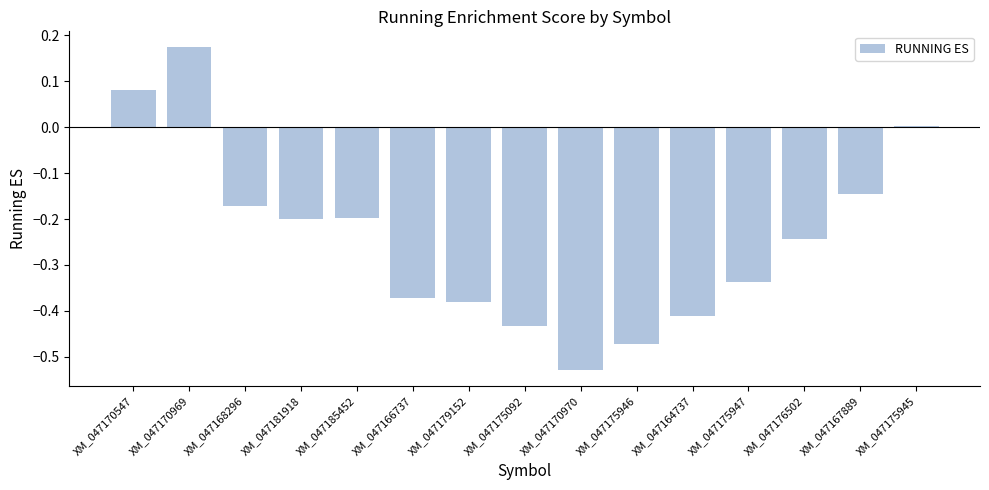

What is the label of the 8th bar from the left?

XM_047175092